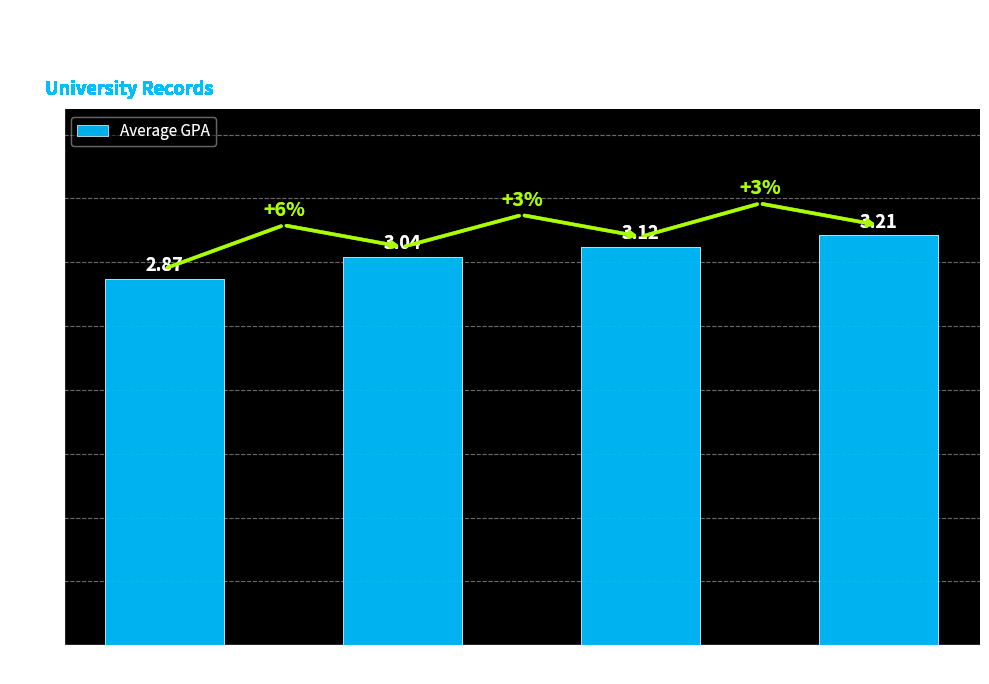

Which has a higher value, 2026 or 2023?

2026